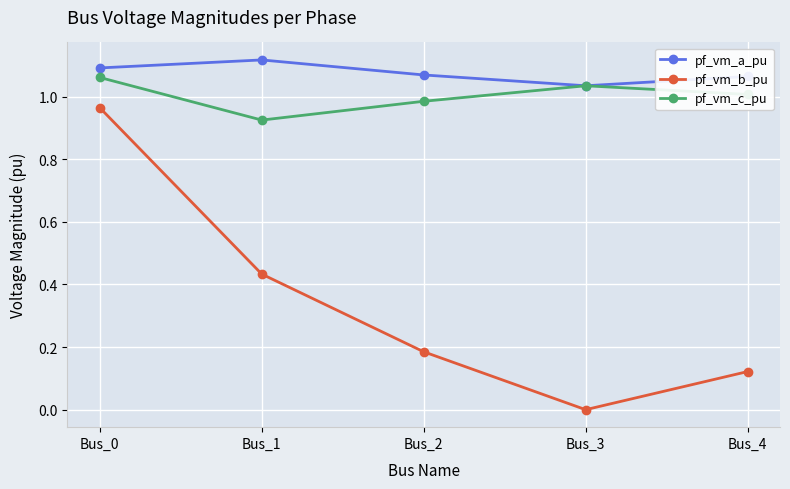

What are all the series names shown in the legend?

pf_vm_a_pu, pf_vm_b_pu, pf_vm_c_pu